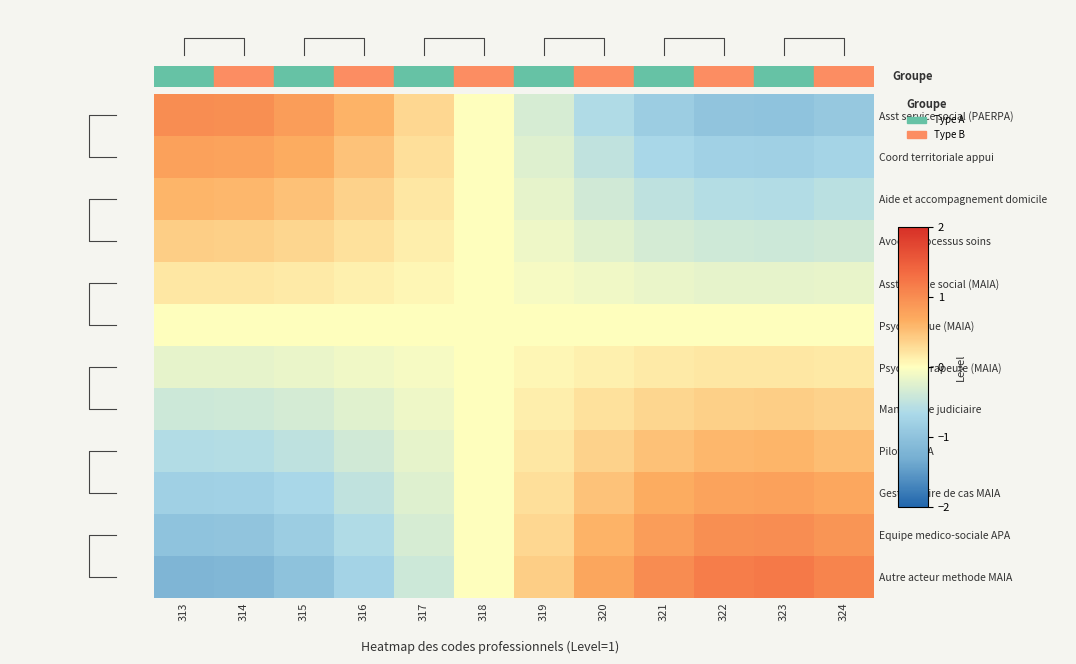

Which series has the largest total across all categories?

Autre acteur methode MAIA